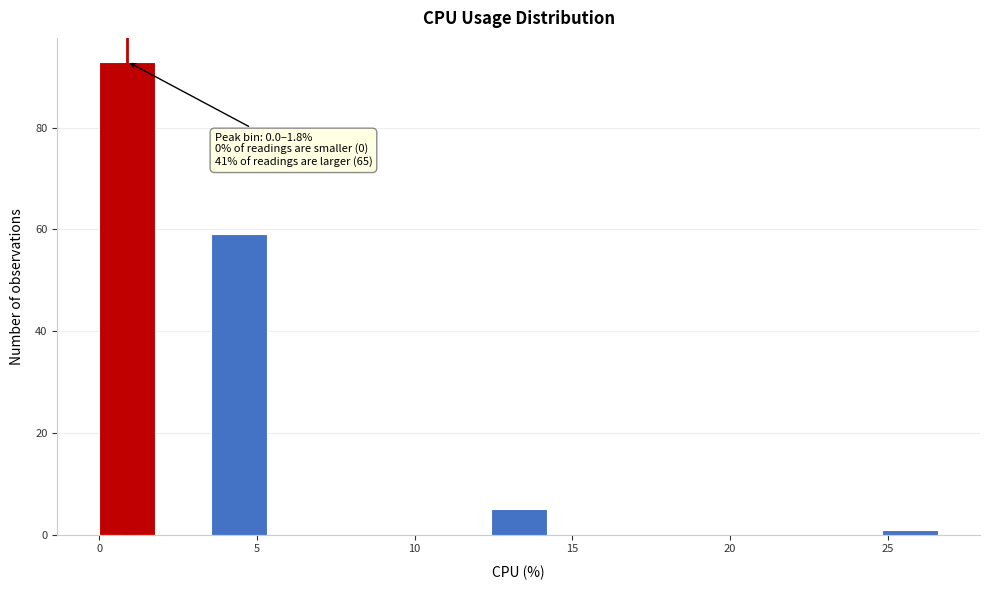

Read against the x-axis, roughly where is the centre of the tallest bar?

1.0